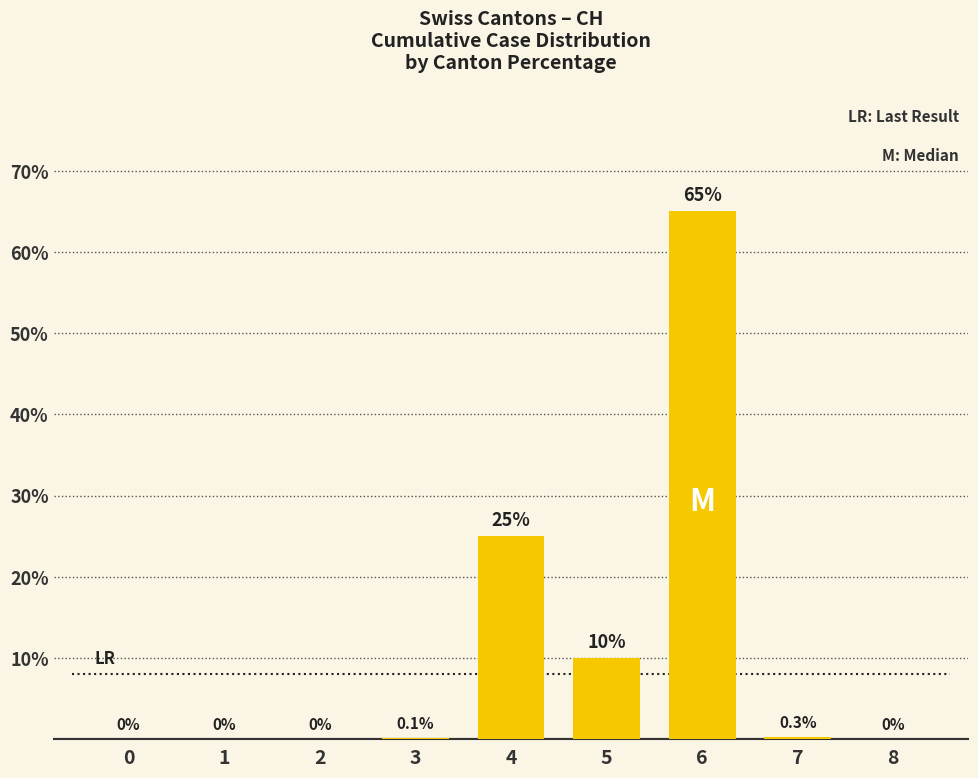

Between 8 and 4, which is larger?

4